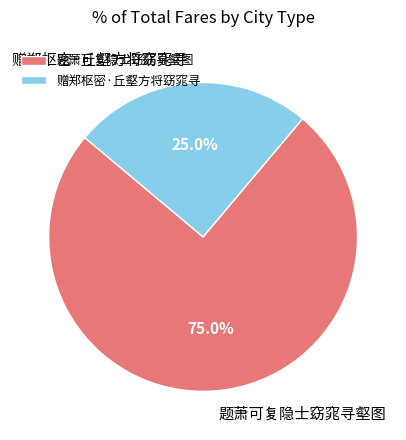

Which slice represents more than half of the pie?

题萧可复隐士窈窕寻壑图